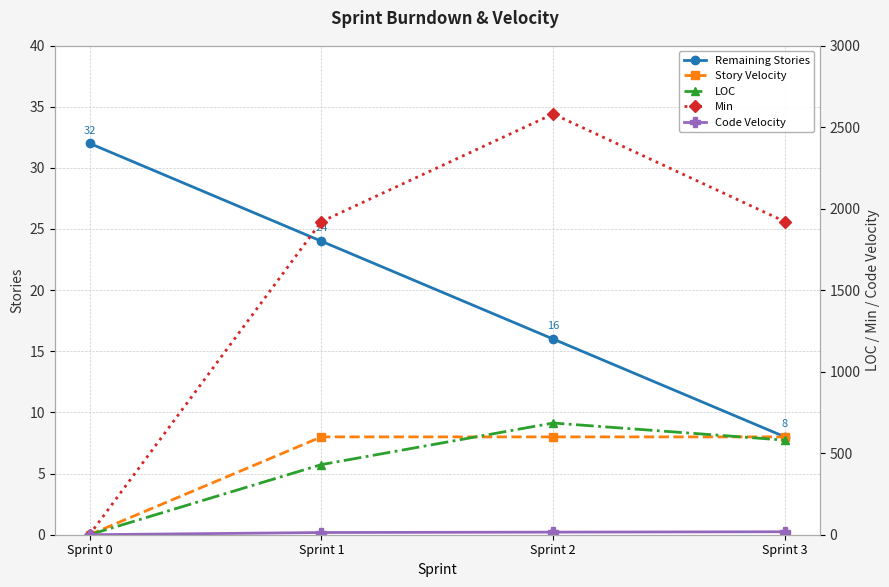

True or false: Story Velocity has a value of 0.0 at Sprint 0.

True